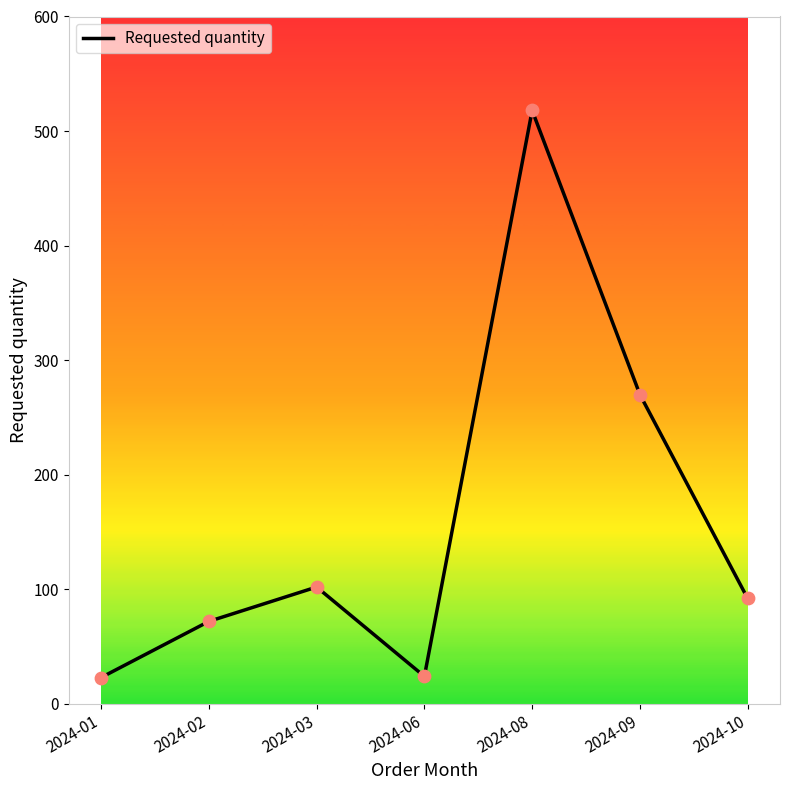

What is the ratio of the value at 2024-09 to the value at 2024-01?

11.7